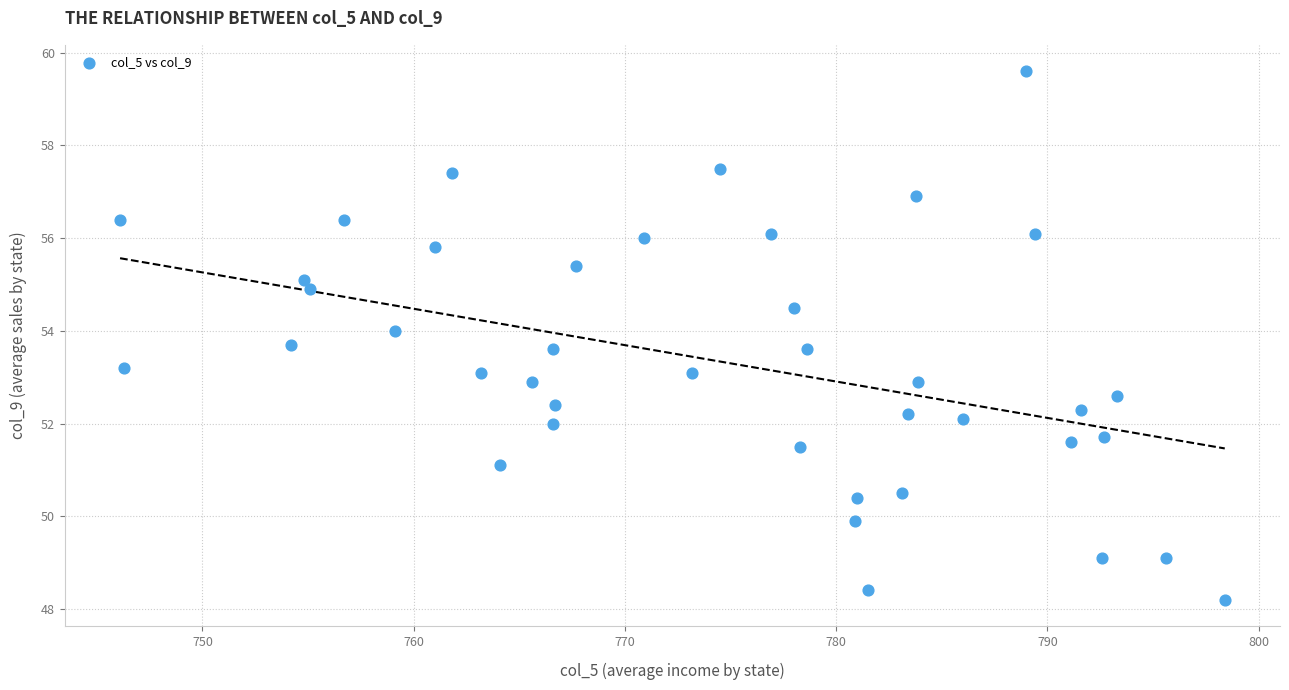

What is the range of Y values (max minus min)?

11.4